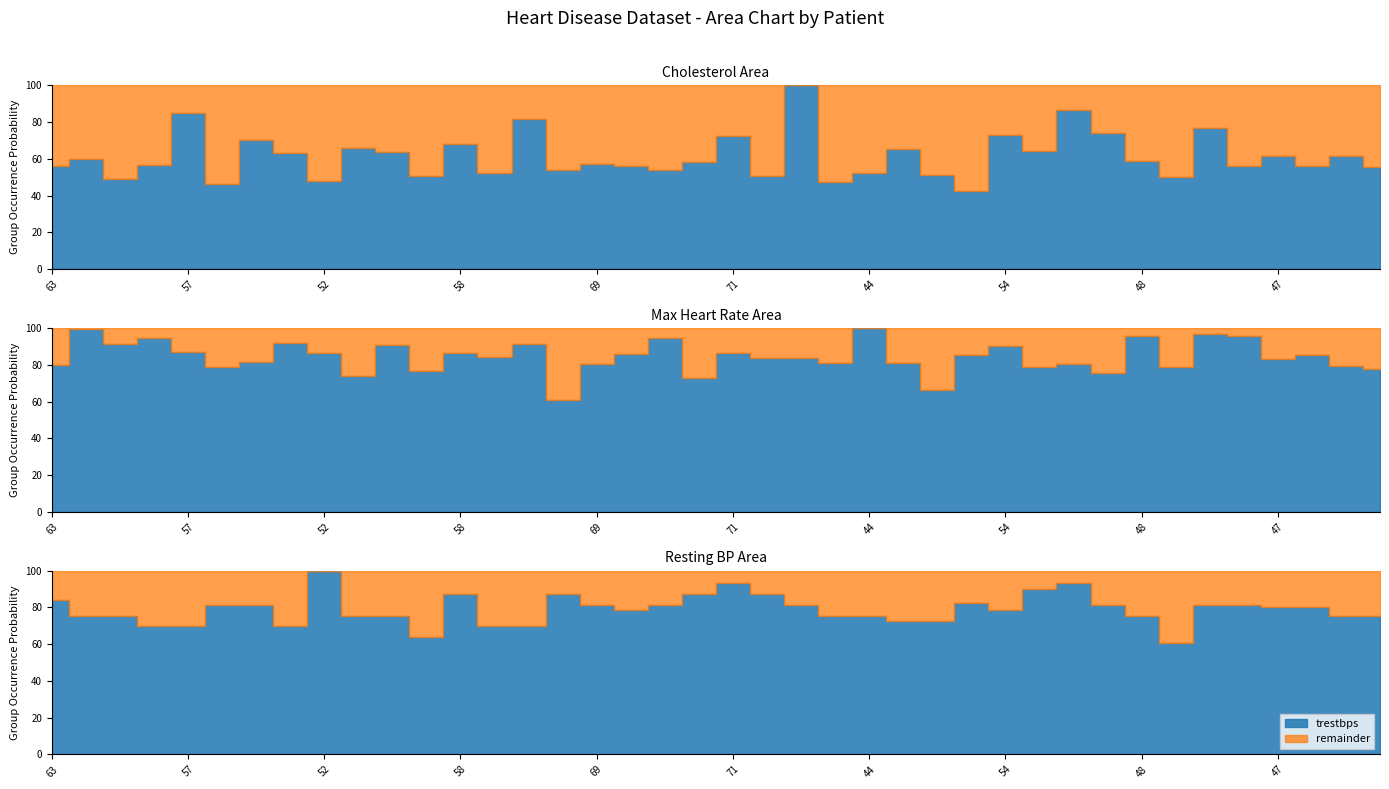

At which label does trestbps reach its minimum?

45